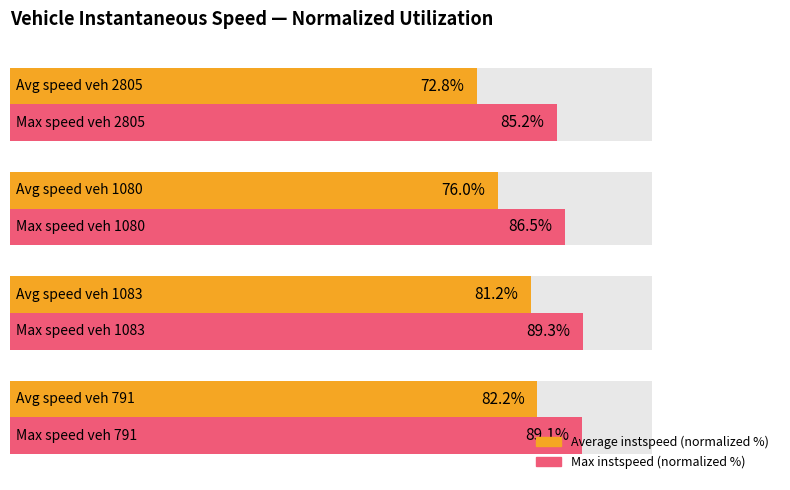

Which series has the largest total across all categories?

Max instspeed (normalized %)